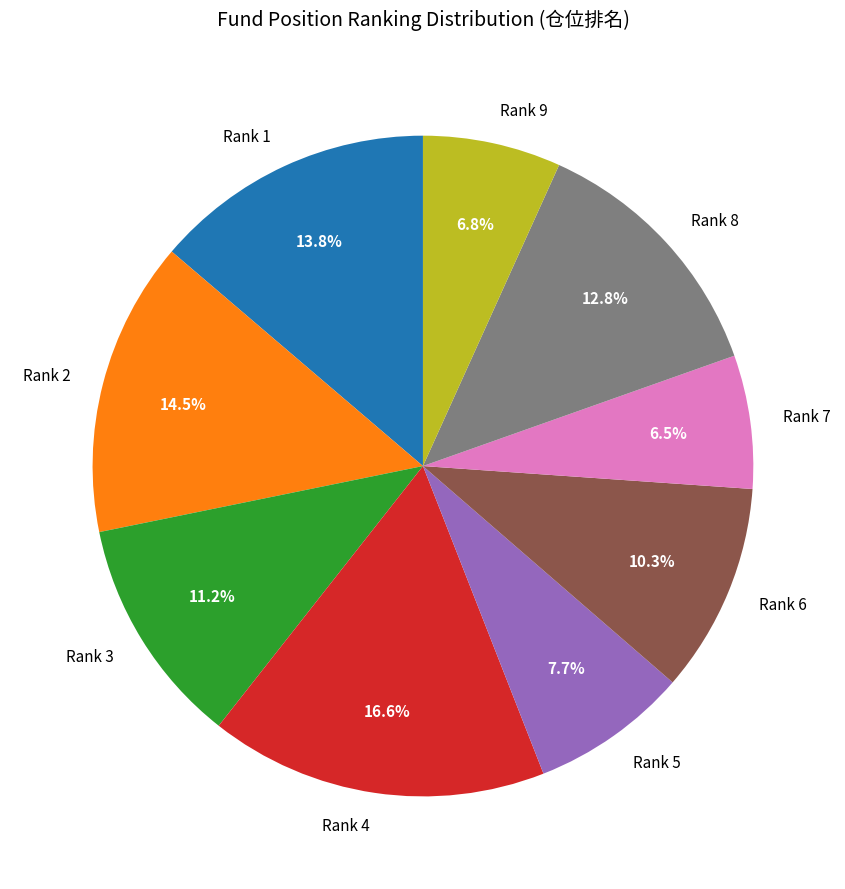

Is Rank 4 the majority of the pie?

No